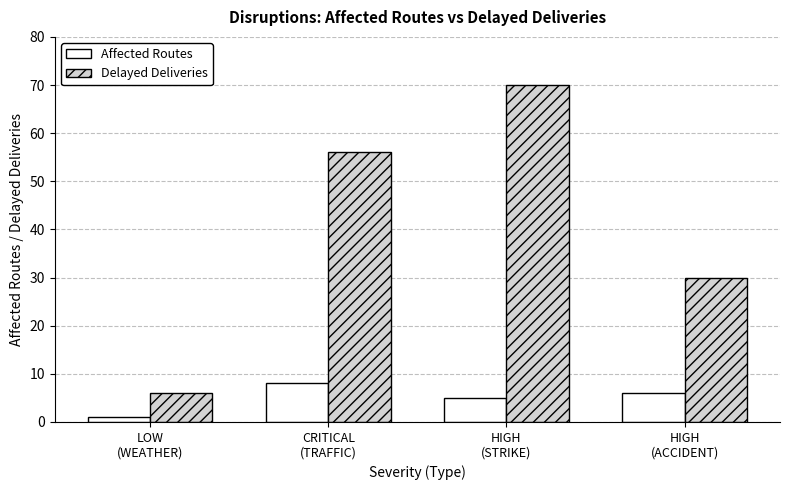

Which series changed the most between CRITICAL
(TRAFFIC) and HIGH
(ACCIDENT)?

Delayed Deliveries